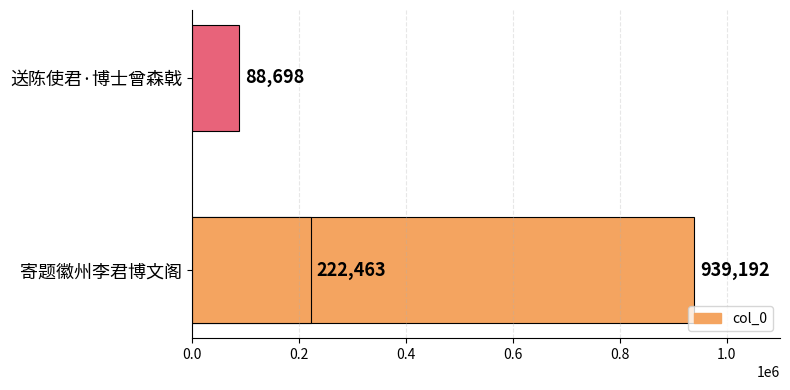

How many data points are above 222463?

1